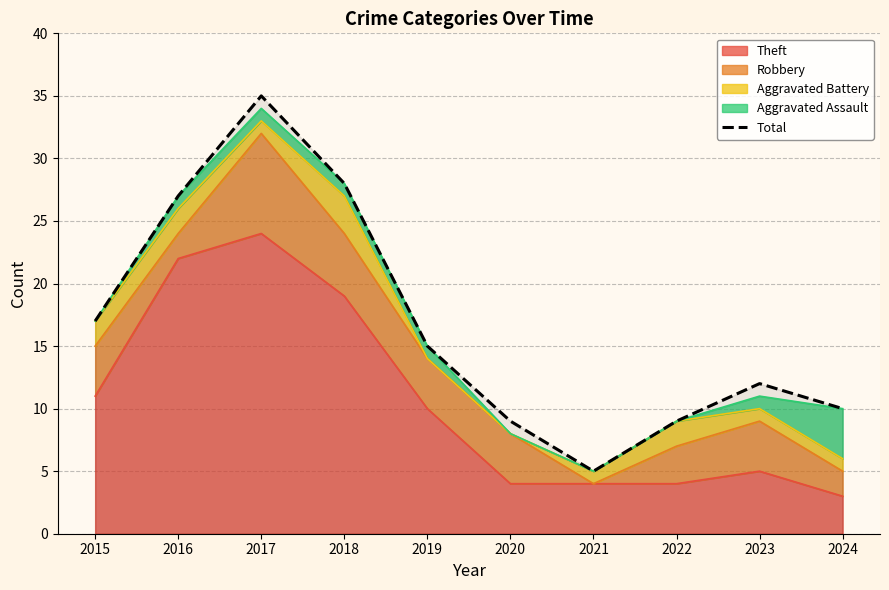

What is the minimum value shown in the chart?

5